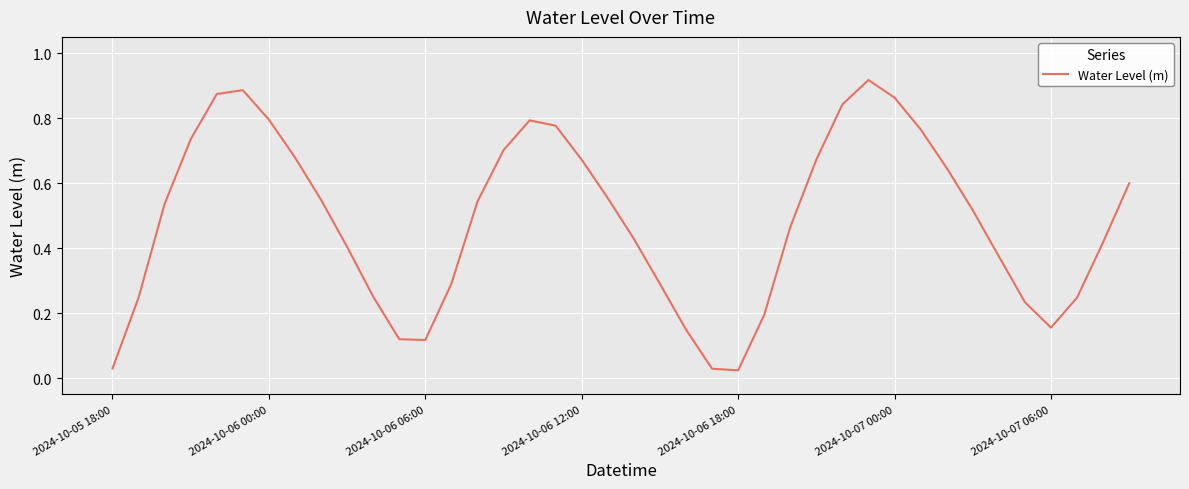

Is this an area chart (filled region under the line)?

No